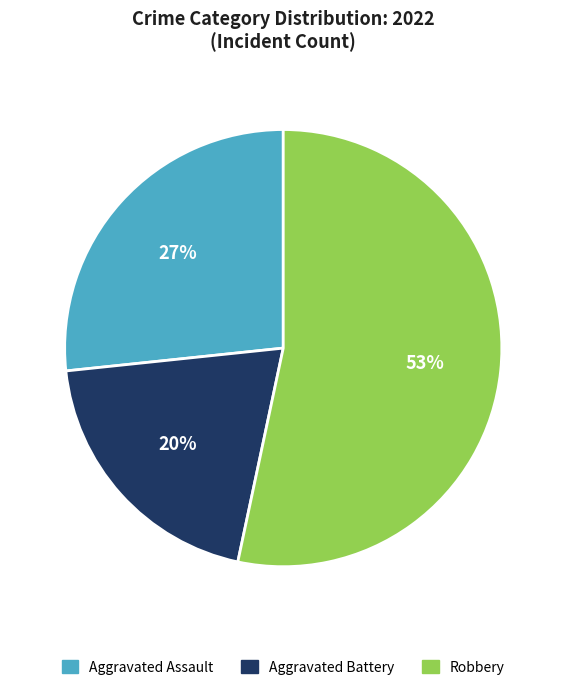

To the nearest percent, what is the difference between the largest and smallest slice percentages?

33%